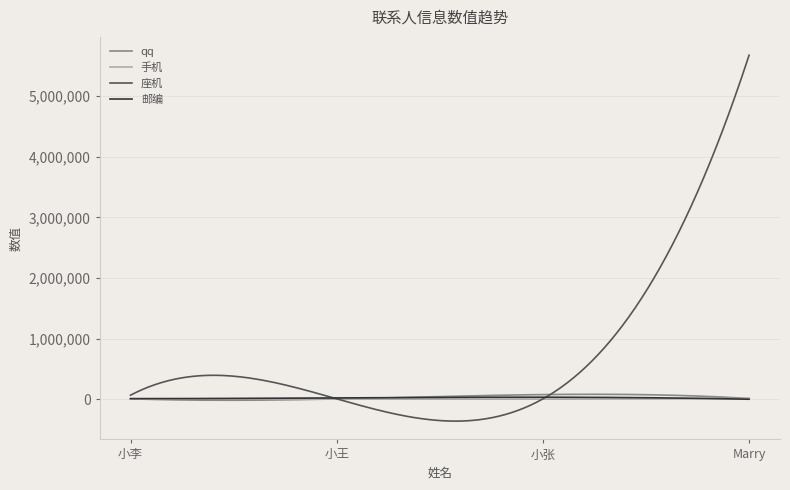

Which series has the largest total across all categories?

座机